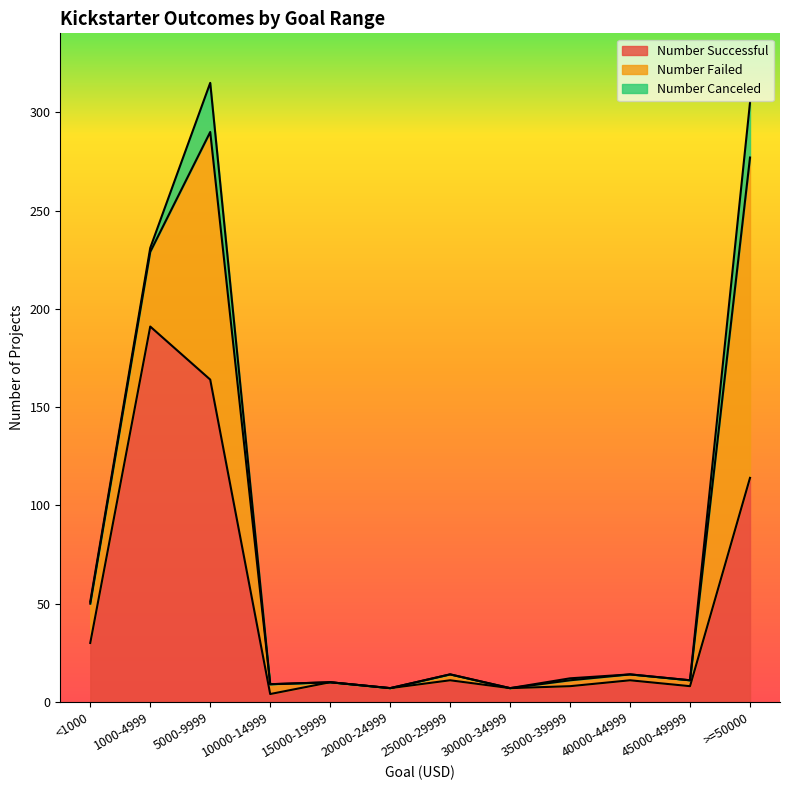

What position from the right is 35000-39999?

4